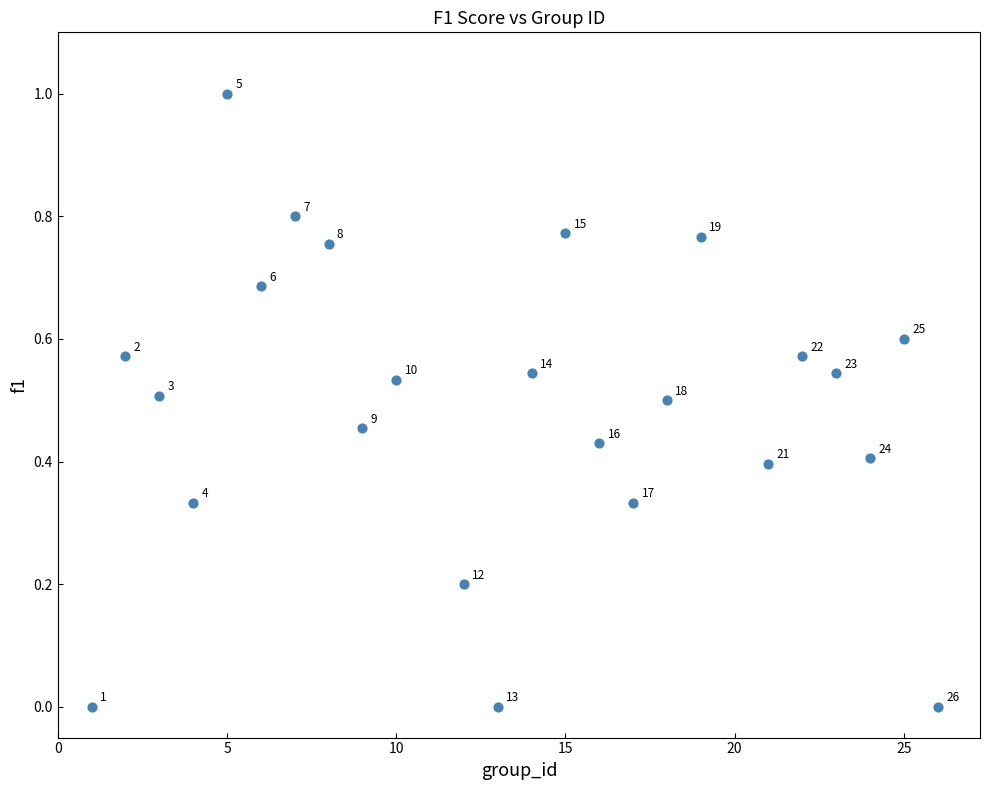

What is the range of Y values (max minus min)?

1.0